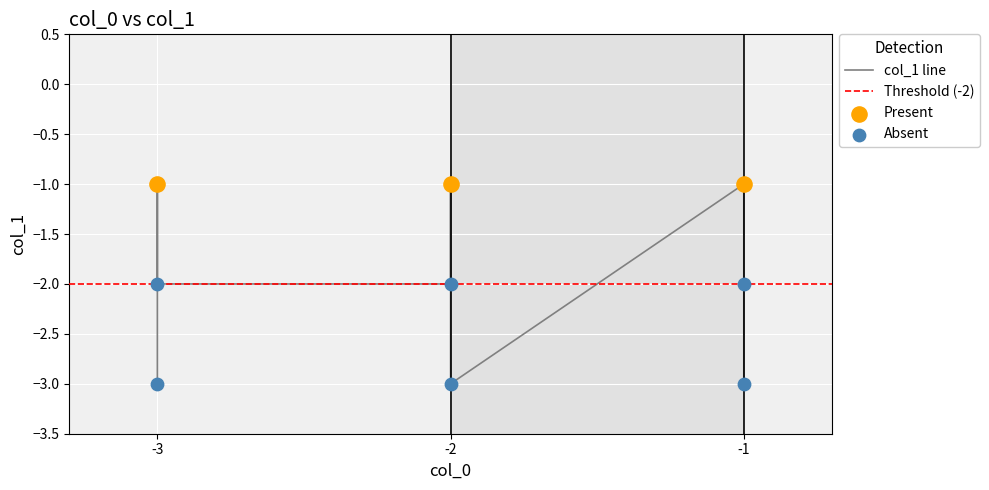

What is the change in value from -2 to -3?

-1